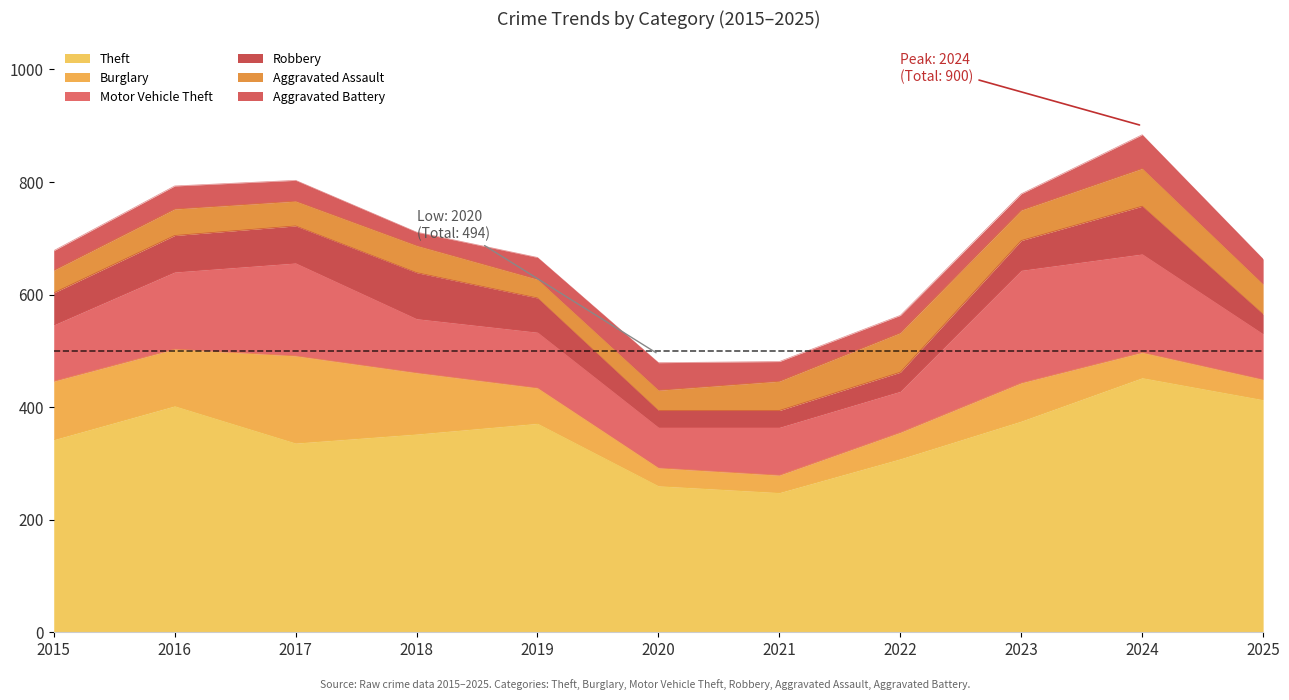

What is the sum of all Robbery values?

598